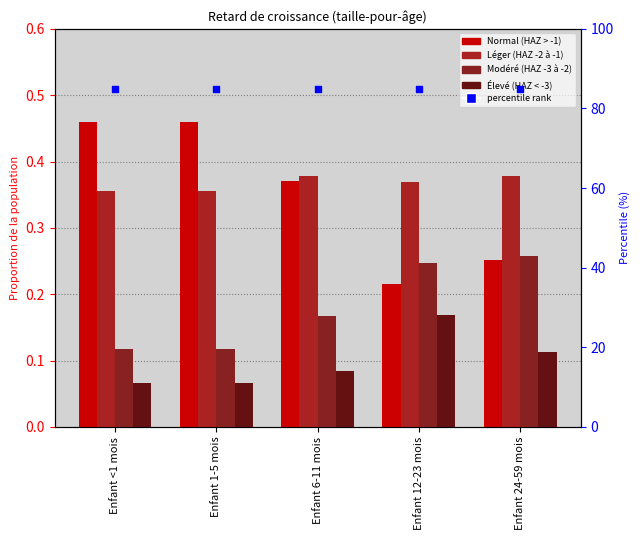

Which series reaches the maximum Y coordinate?

percentile rank